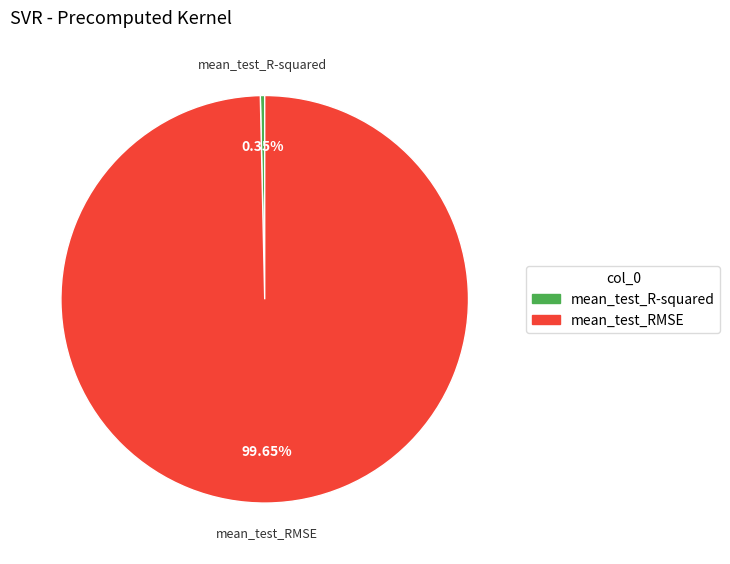

Count the number of slices in the pie.

2